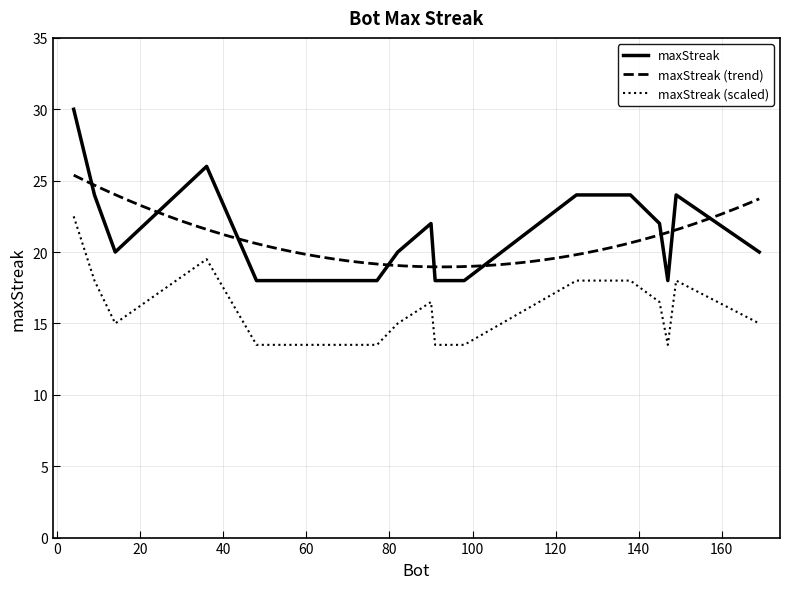

Where is the data nearest to the value 24?

149